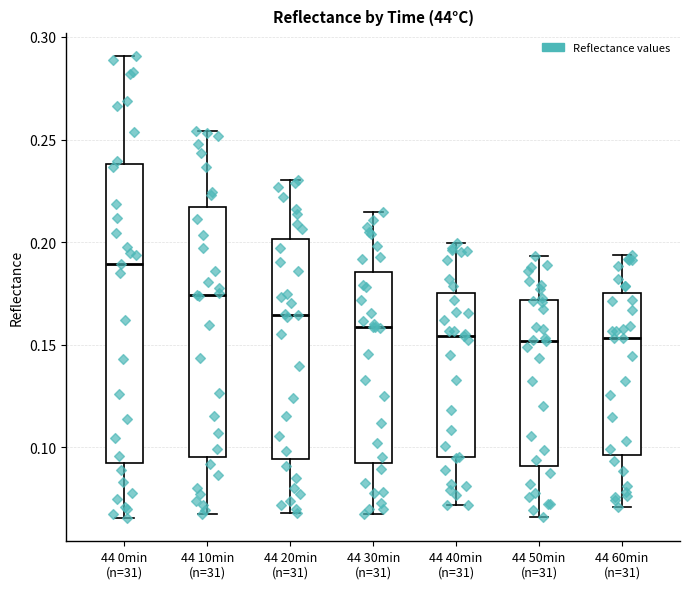

Comparing the boxes themselves (not the whiskers), which one is the tallest?

44 0min (n=31)